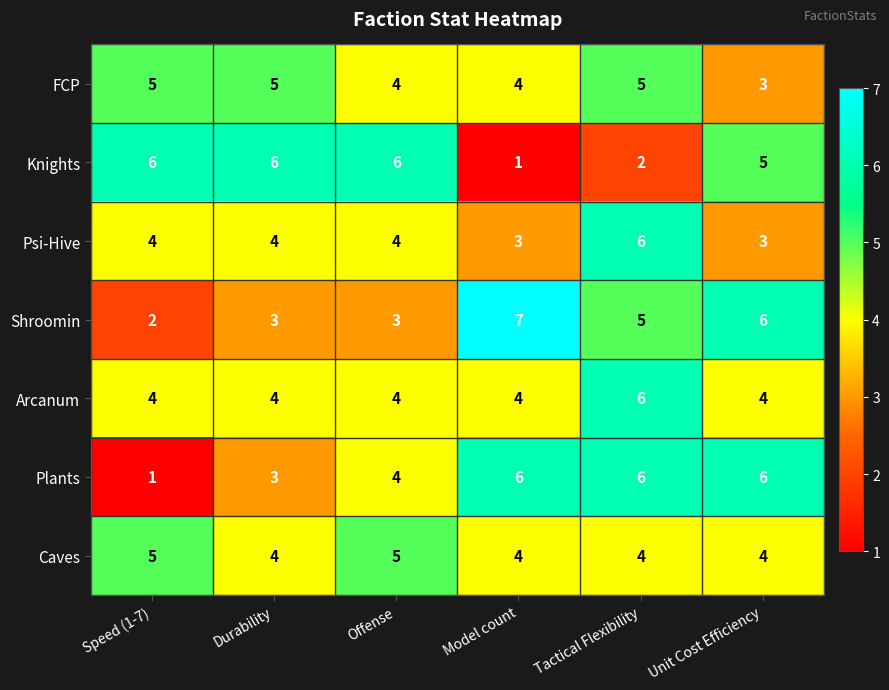

What is the maximum value shown in the chart?

7